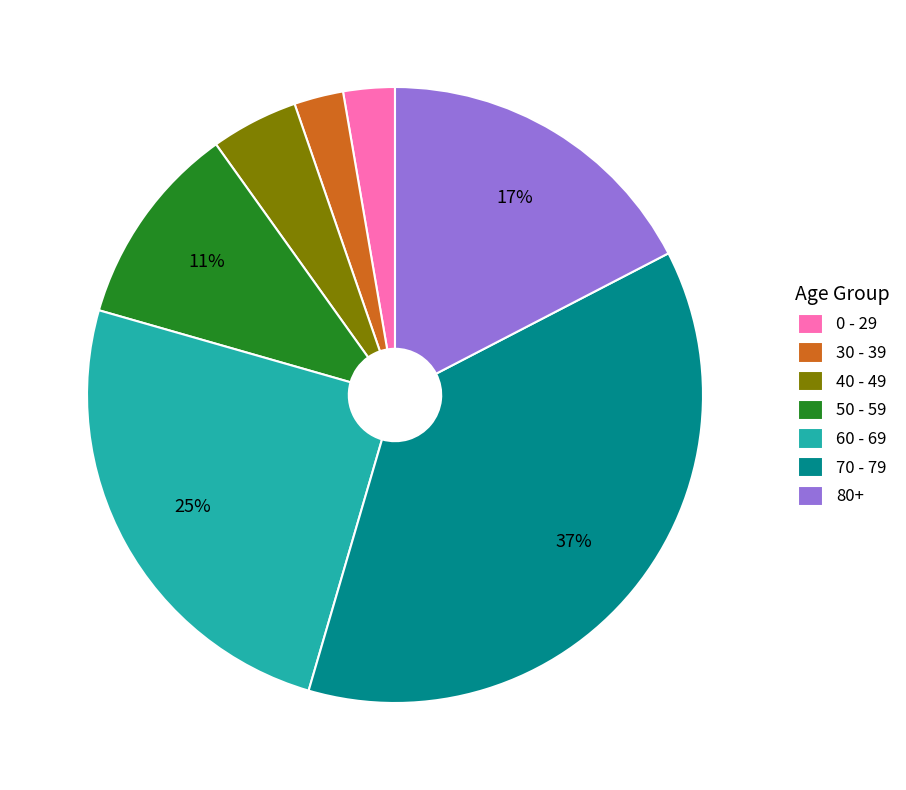

To the nearest percent, what is the average slice percentage?

14%